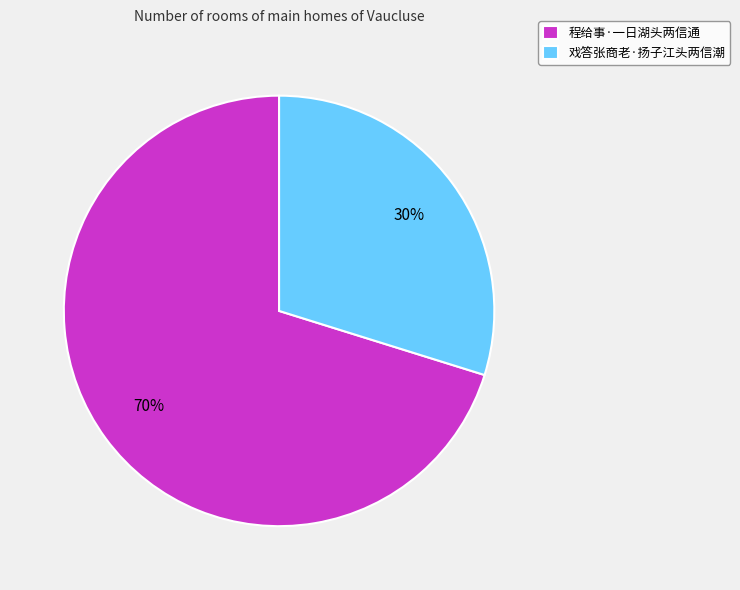

What is the smallest slice in the pie chart?

戏答张商老·扬子江头两信潮